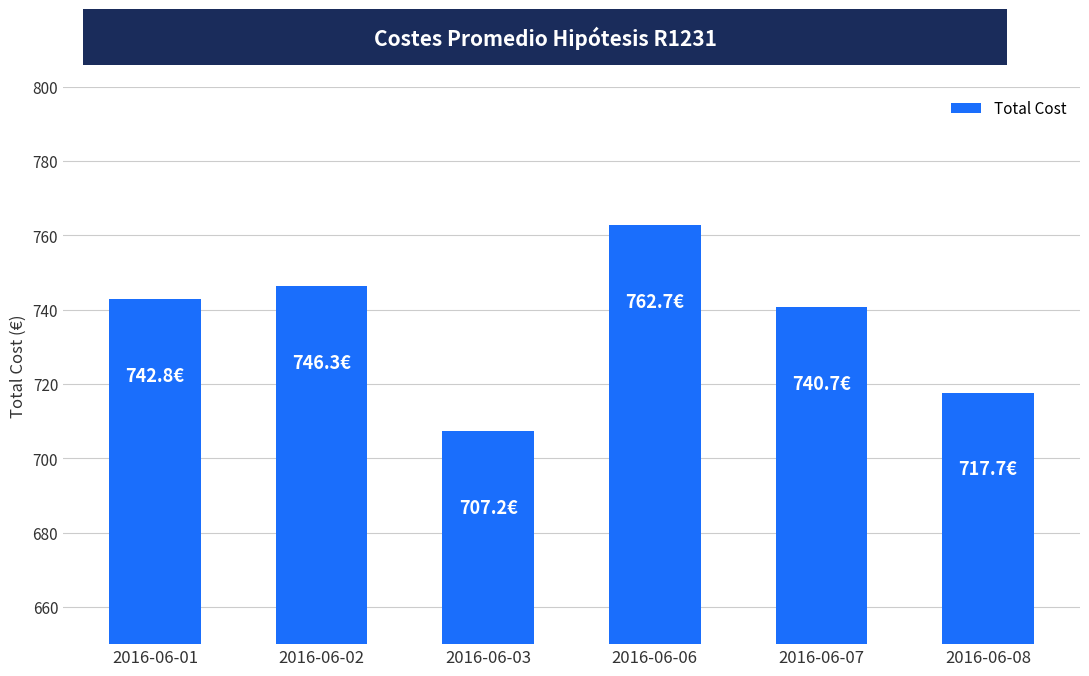

What is the greatest value displayed?

762.7